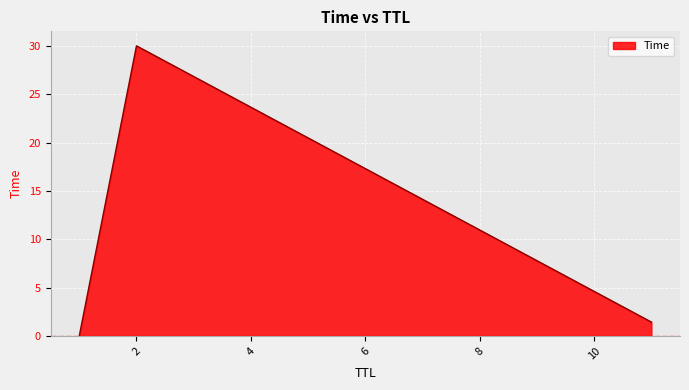

What is the maximum value shown in the chart?

30.0